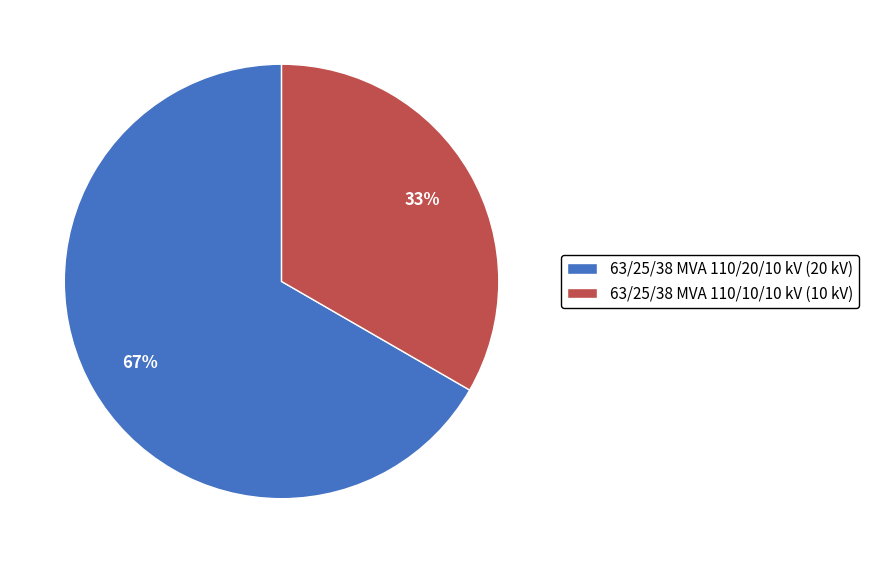

Approximately how many times larger is the value at 63/25/38 MVA 110/10/10 kV (10 kV) compared to 63/25/38 MVA 110/20/10 kV (20 kV)?

0.5